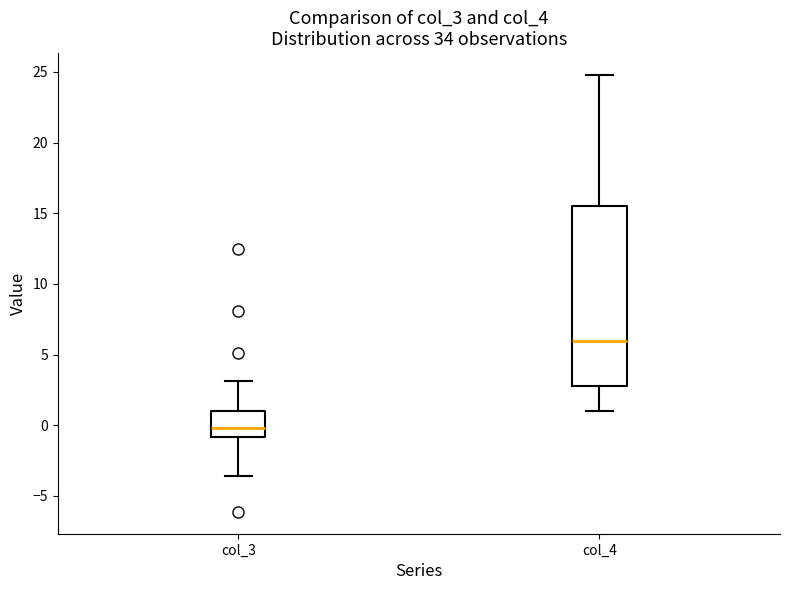

Reading left to right, read every box against the y-axis: the position of its median line, the range the box covers, and the ends of its whiskers. The values are not printed on the chart, so give them approximately, as read against the axis.

col_3: median 0.0, box -1.0 to 1.0, whiskers -3.5 to 3.0
col_4: median 6.0, box 3.0 to 15.5, whiskers 1.0 to 25.0